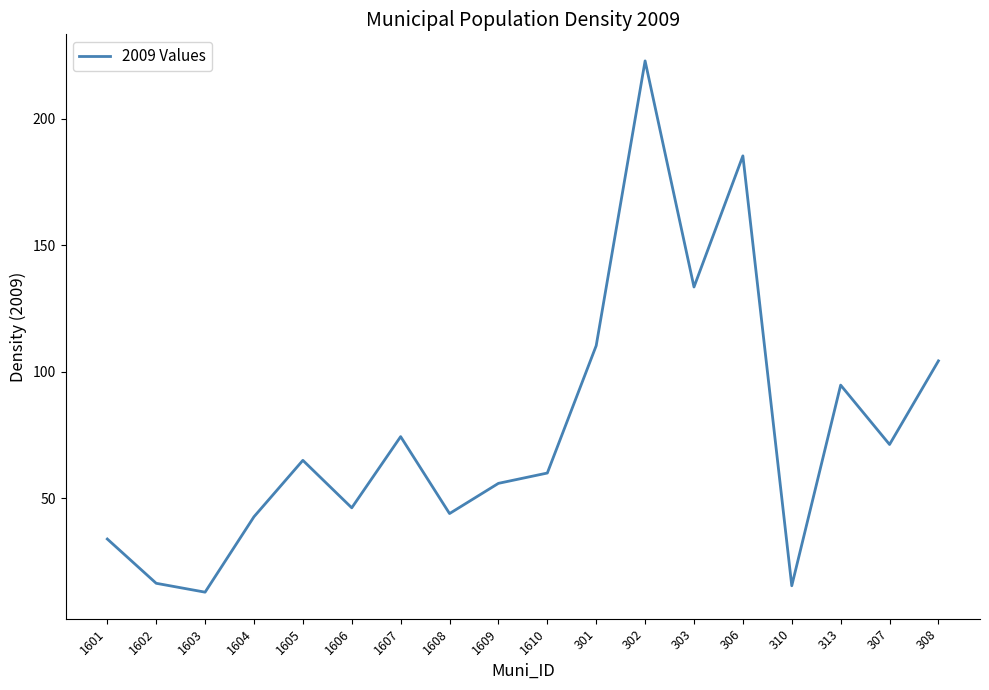

What position from the left is 302?

12